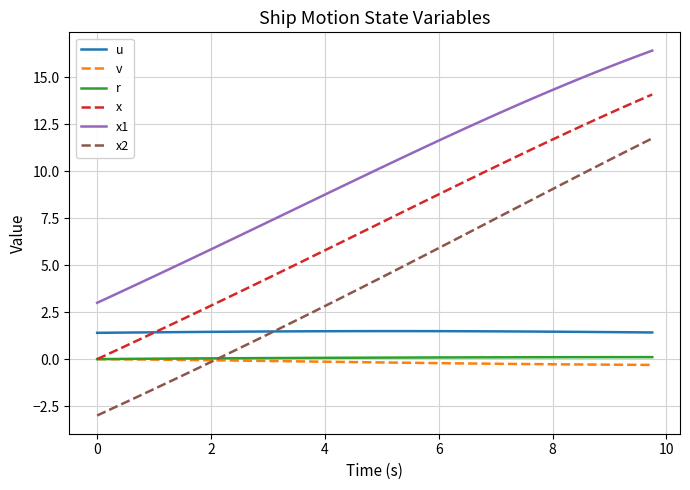

Which series has the largest total across all categories?

x1